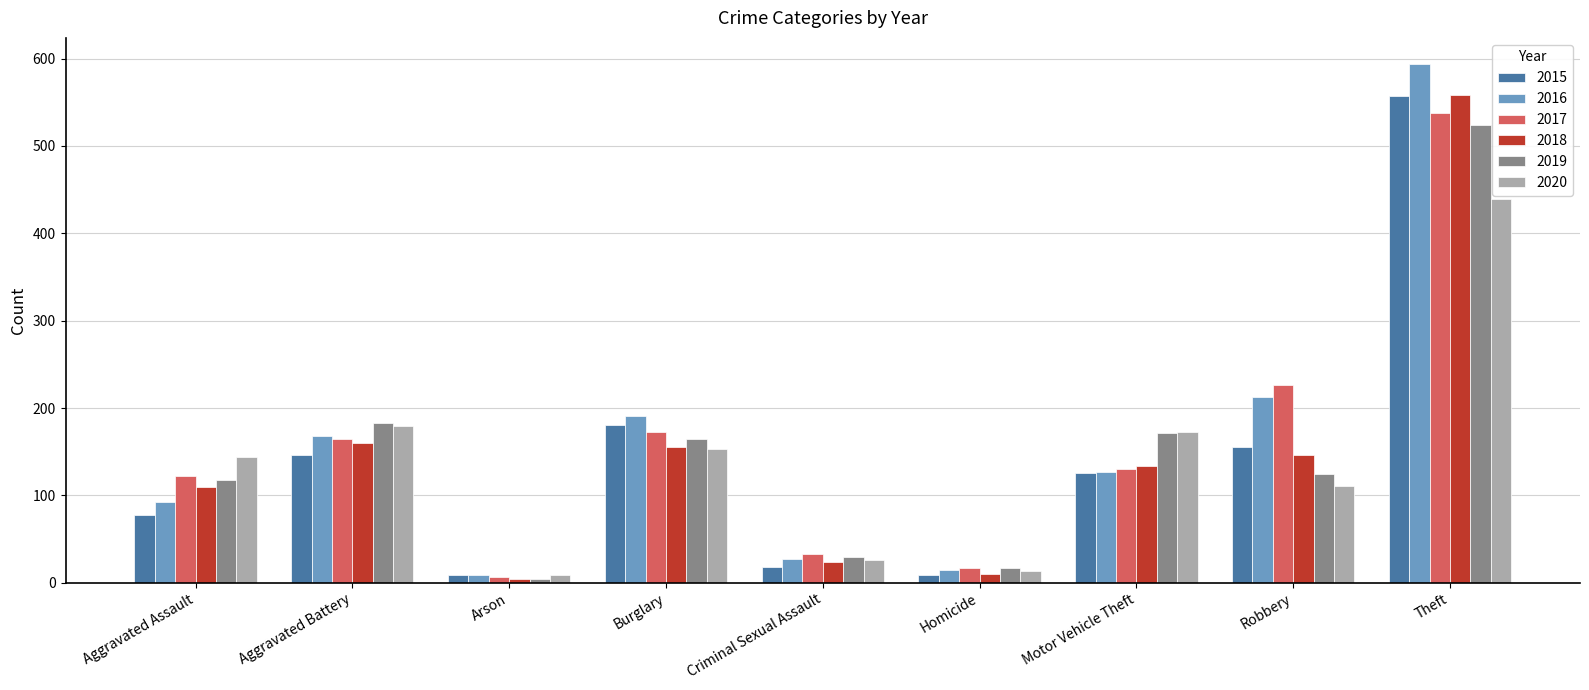

Reading left to right, what are all the values shown in this chart?

2015: 78	146	9	180	18	9	126	155	557
2016: 92	168	9	191	27	15	127	213	594
2017: 122	165	6	173	33	17	130	226	538
2018: 110	160	4	155	24	10	134	146	558
2019: 118	183	4	164	29	17	171	124	524
2020: 144	179	9	153	26	13	173	111	439